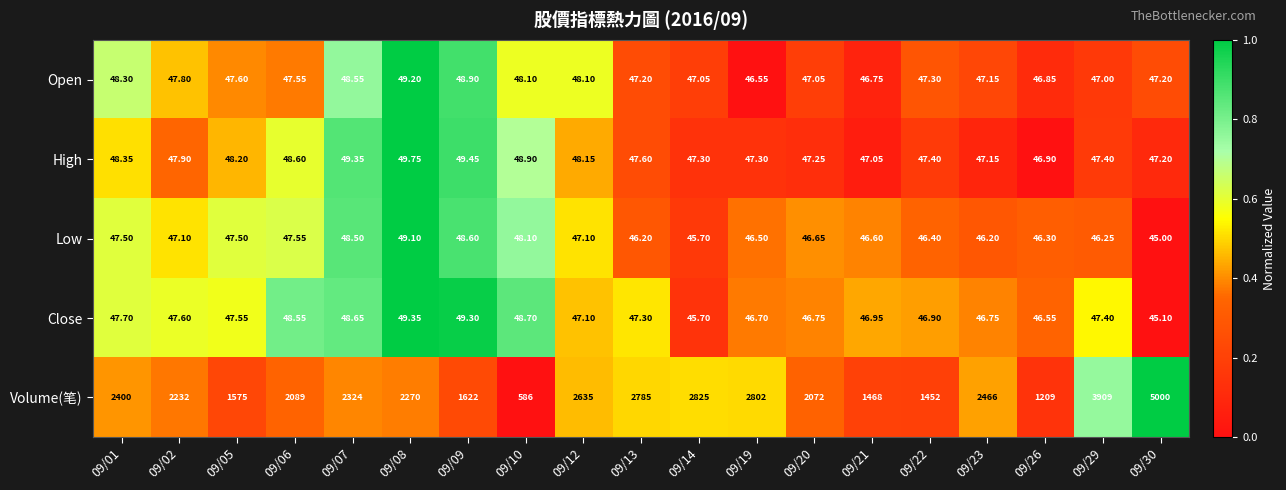

Rank the series by their maximum value, from highest to lowest.

Volume(笔), High, Close, Open, Low